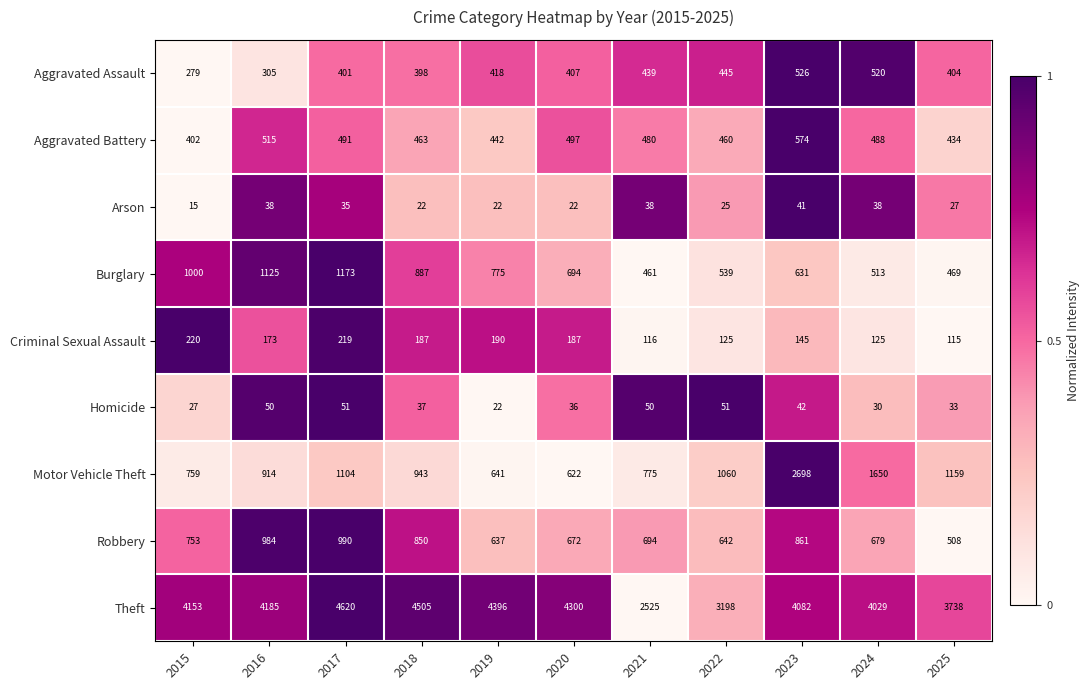

Between 2016 and 2023, which series saw the biggest shift?

Motor Vehicle Theft